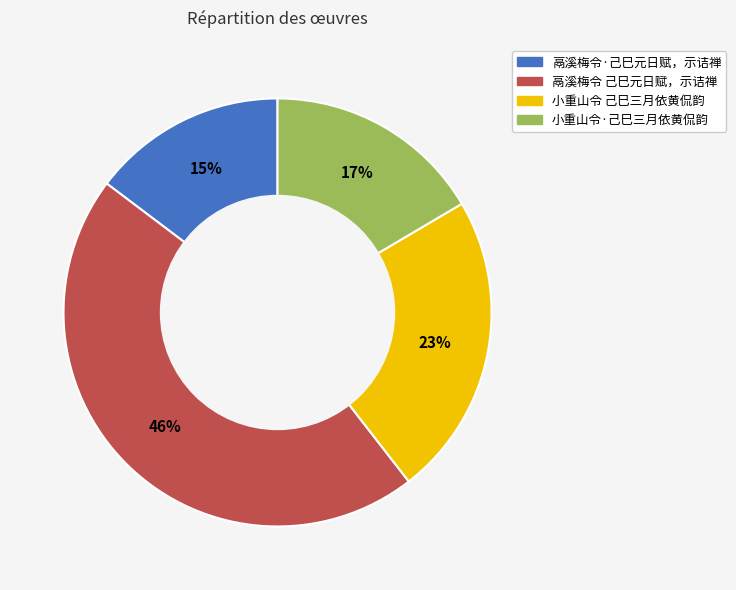

How many segments does this pie chart have?

4